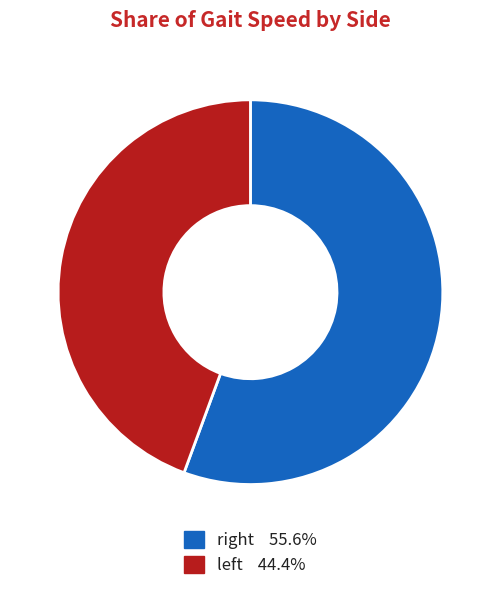

How many segments does this pie chart have?

2